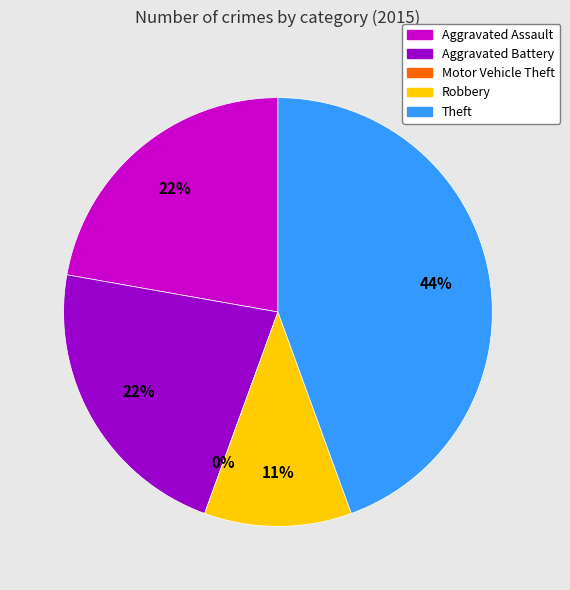

To the nearest percent, what is the difference between the largest and smallest slice percentages?

44%